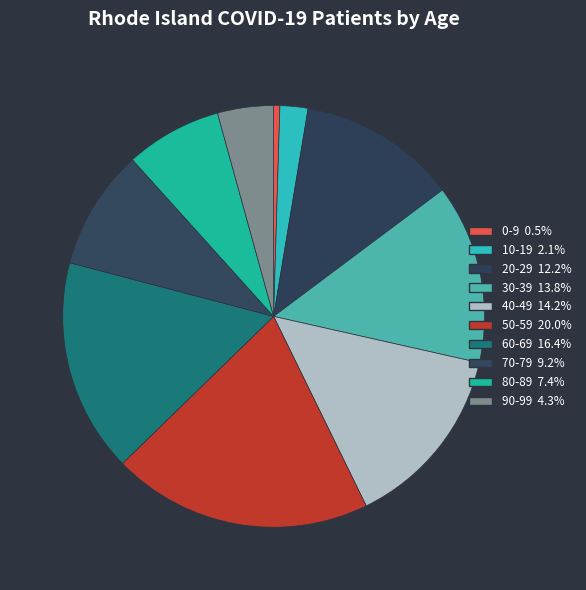

How much of the chart is everything except 70-79?

90.8%